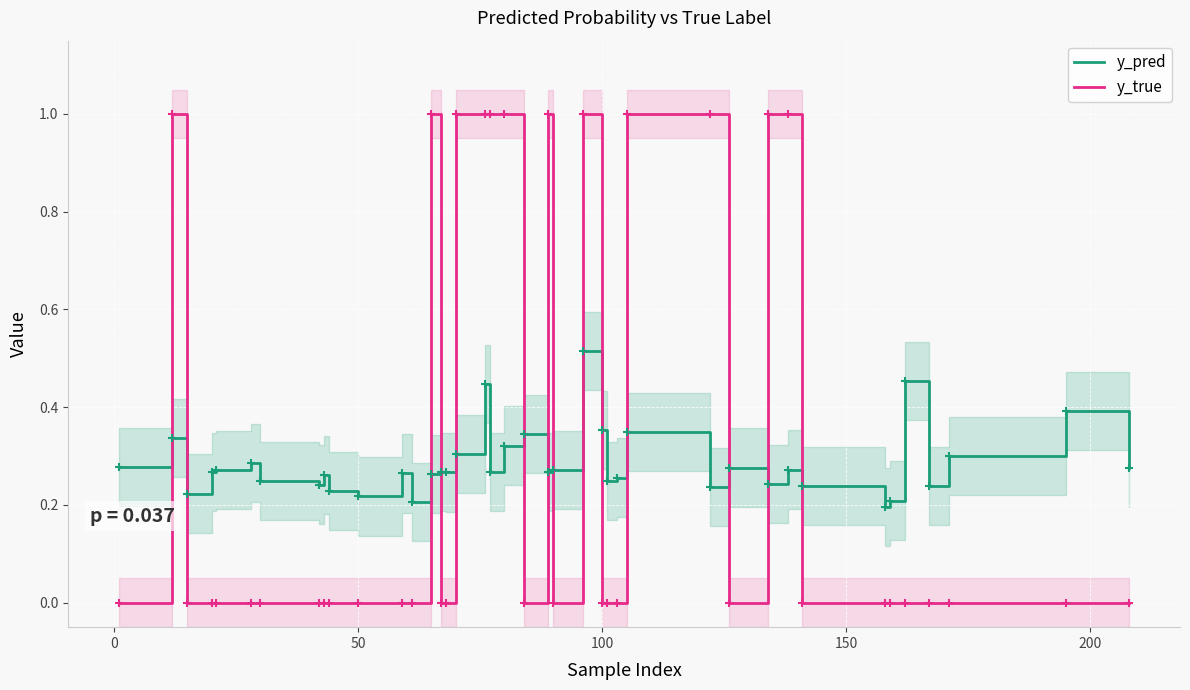

How many y_true values are between 0 and 1?

40